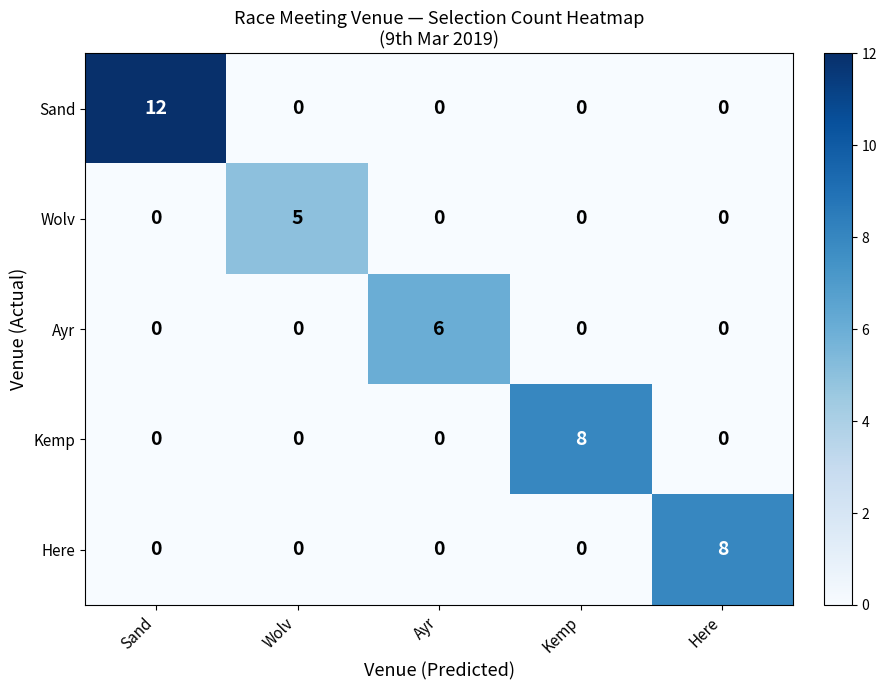

How many Ayr values are between 0 and 1?

4